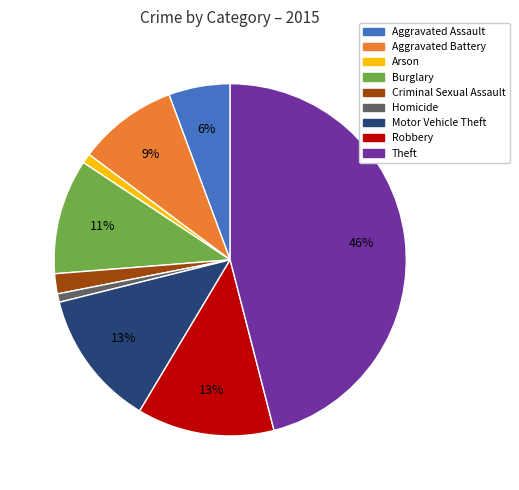

Is there a majority slice in this chart?

No